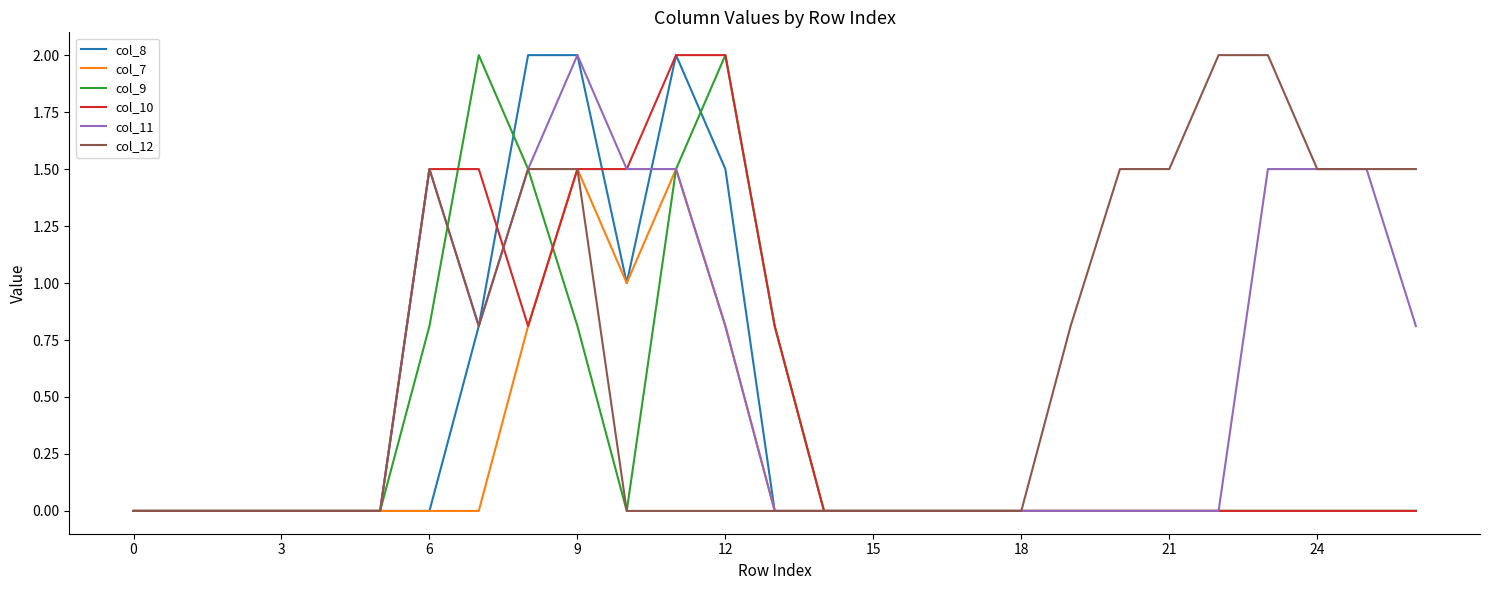

What is the average value of the col_12 series?

0.7